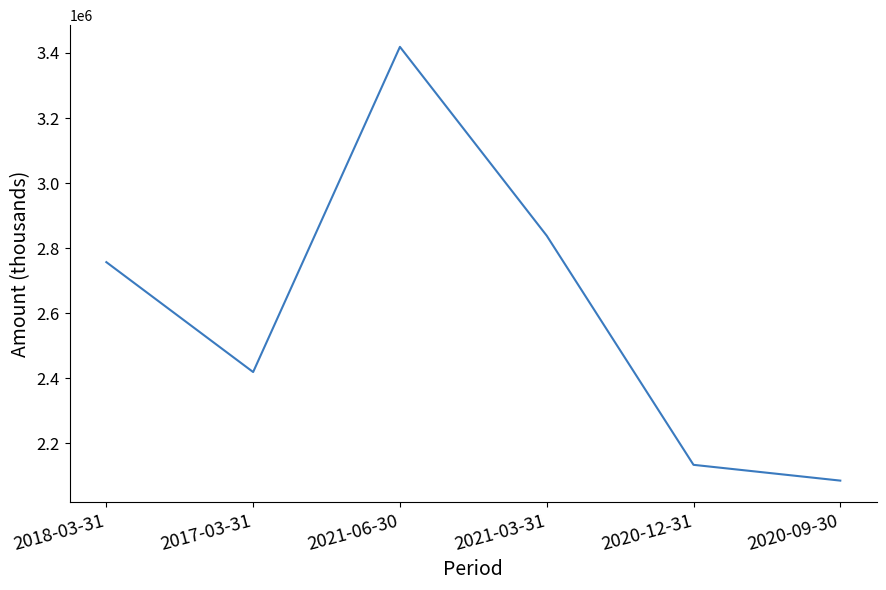

Count the number of categories in the chart.

6